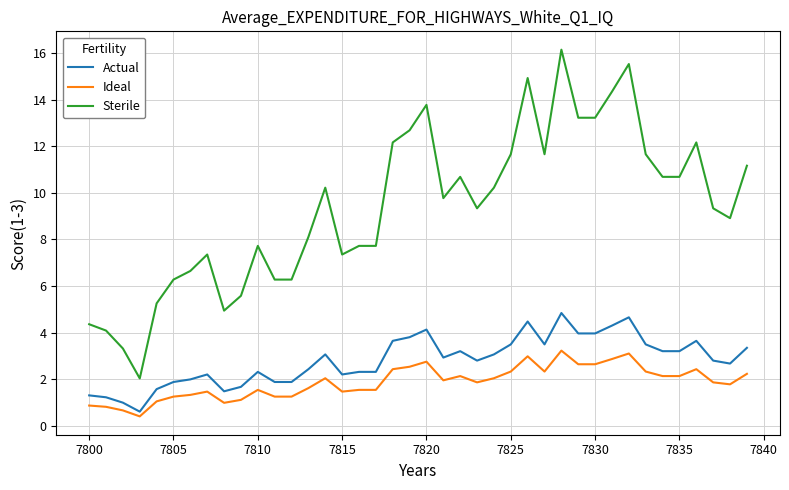

What is the maximum value shown in the chart?

16.1